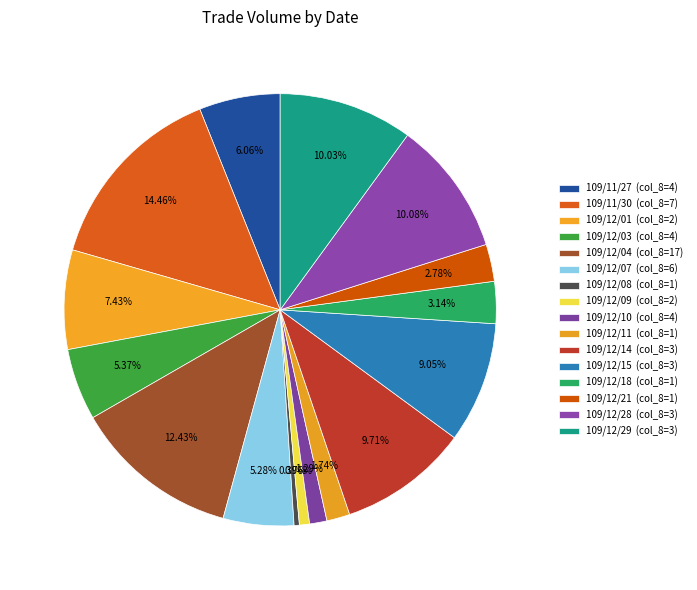

How many segments does this pie chart have?

16